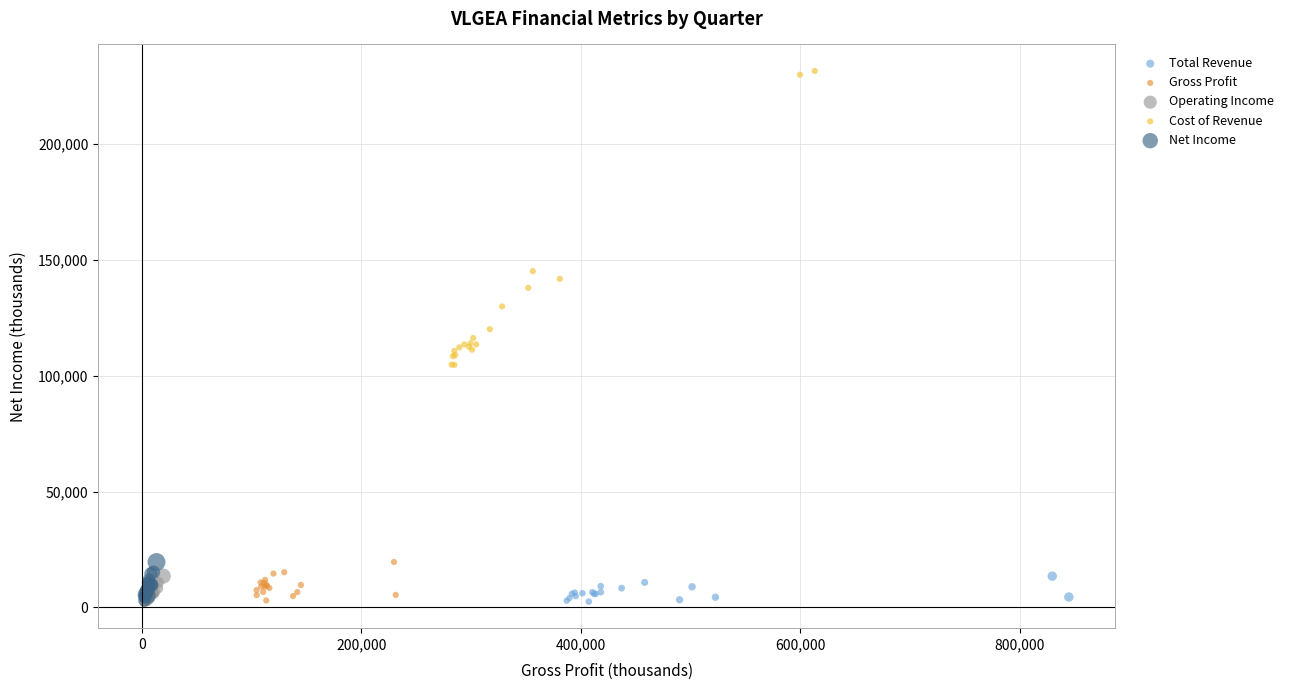

Which series reaches the maximum Y coordinate?

Cost of Revenue